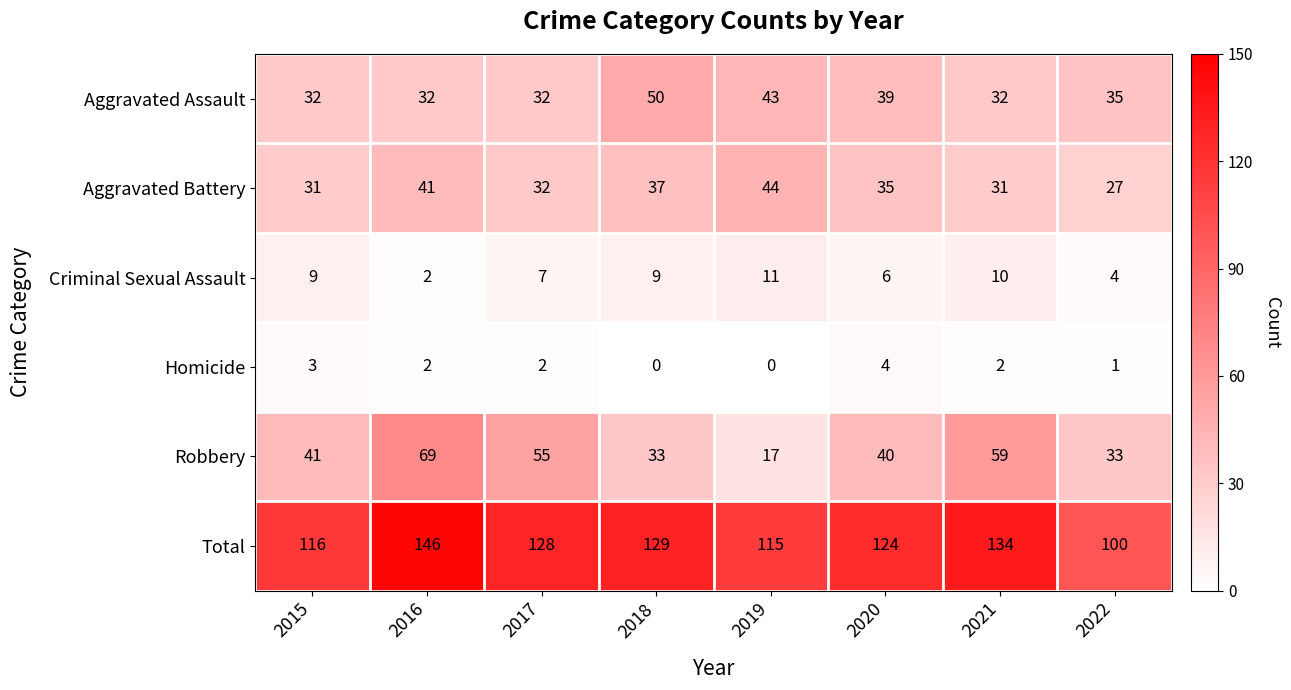

What is the difference between the highest and lowest values at 2016?

144